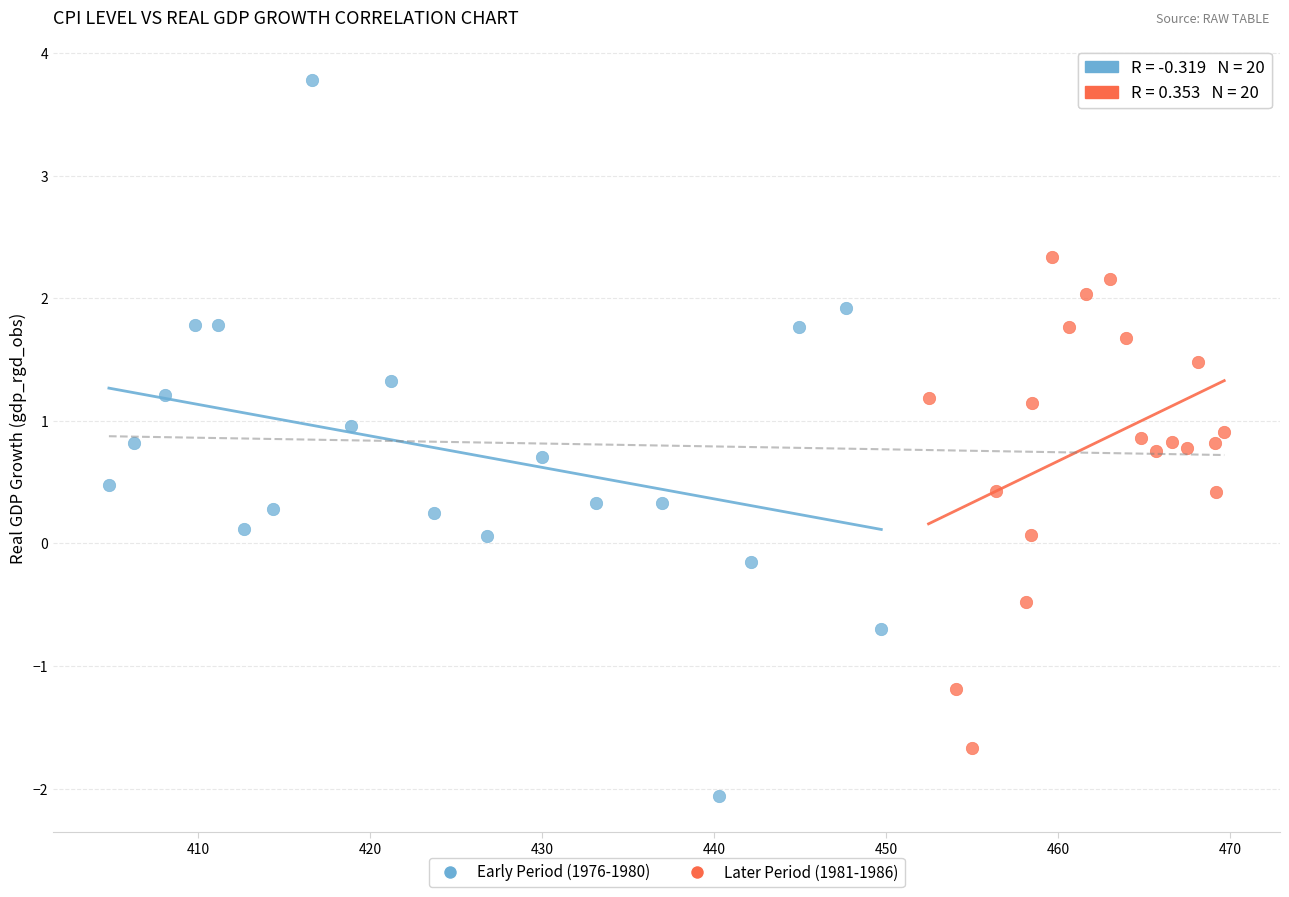

Which series contains the lowest Y value?

Early Period (1976-1980)